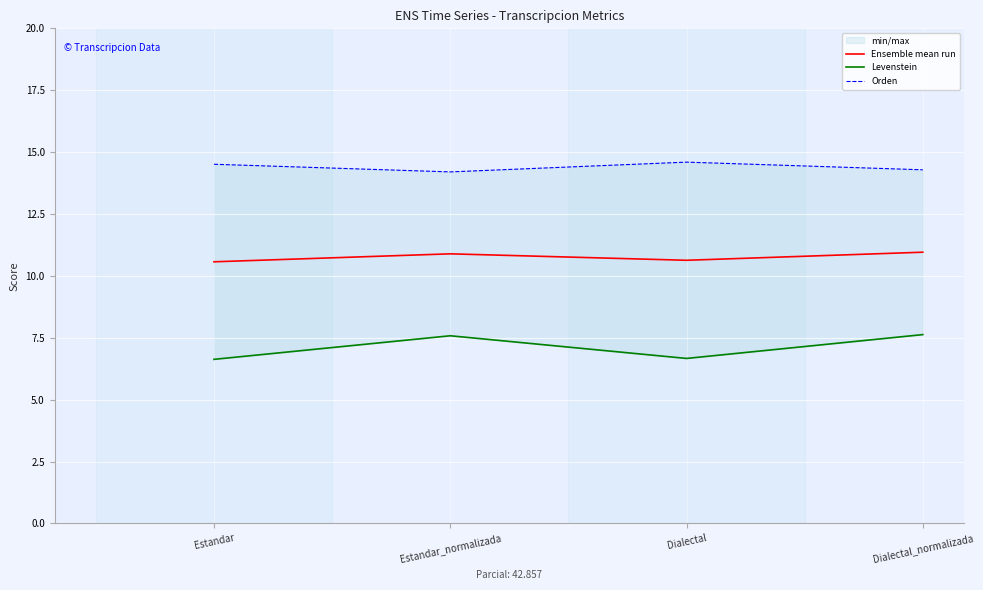

Is it true that Ensemble mean run equals 10.6 at Dialectal?

True